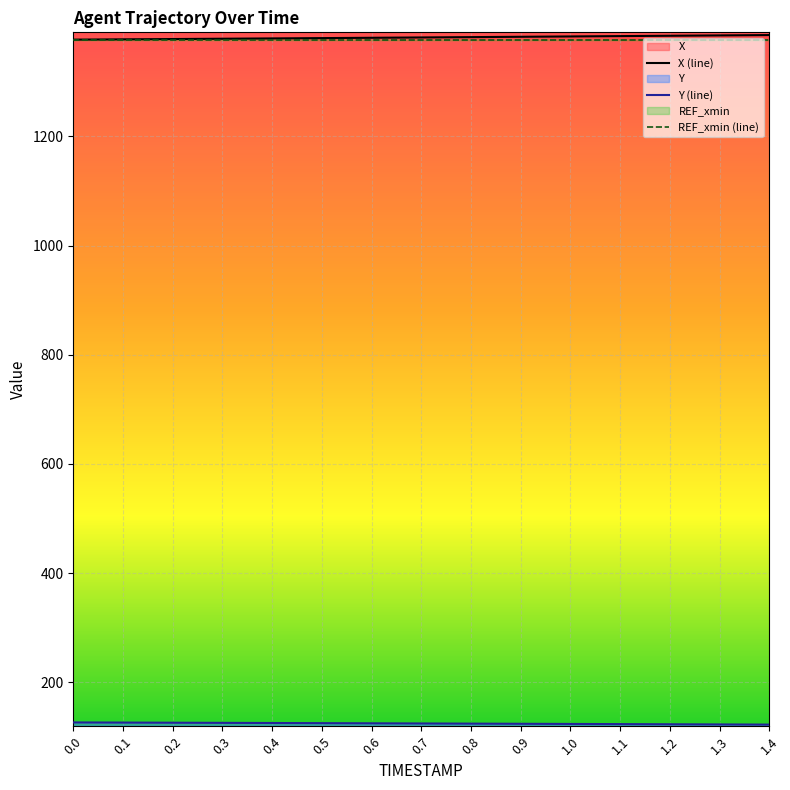

What is the total value across all series at 0.4?

1504.8